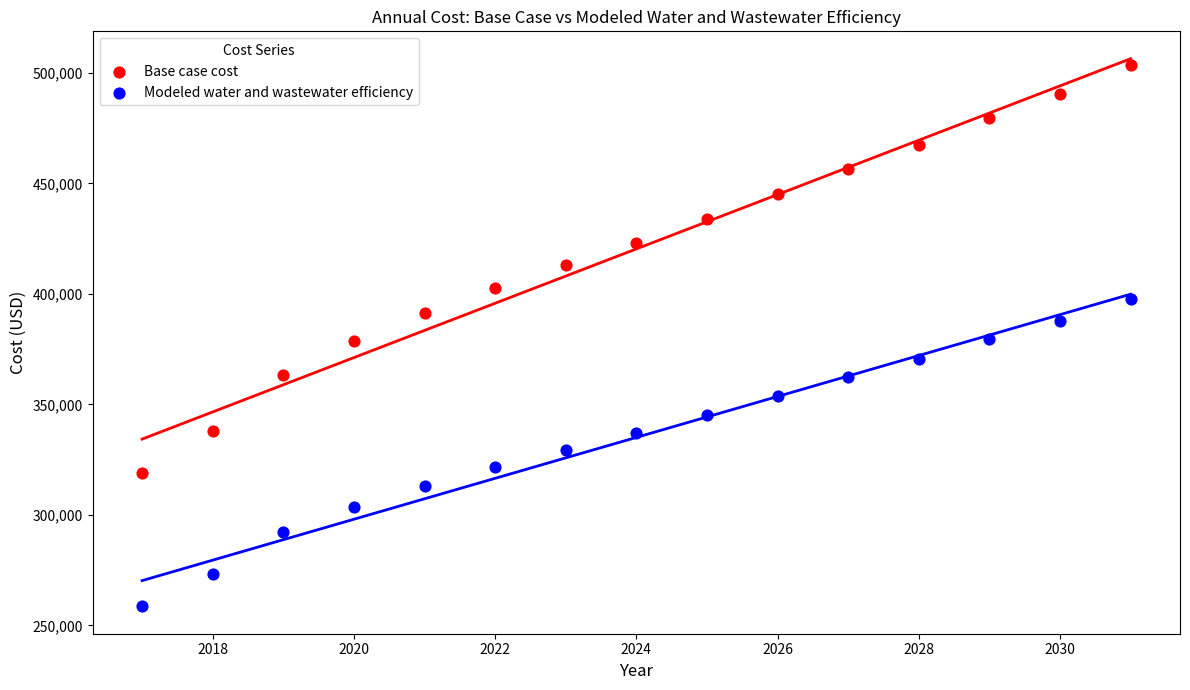

Which series reaches the maximum Y coordinate?

Base case cost